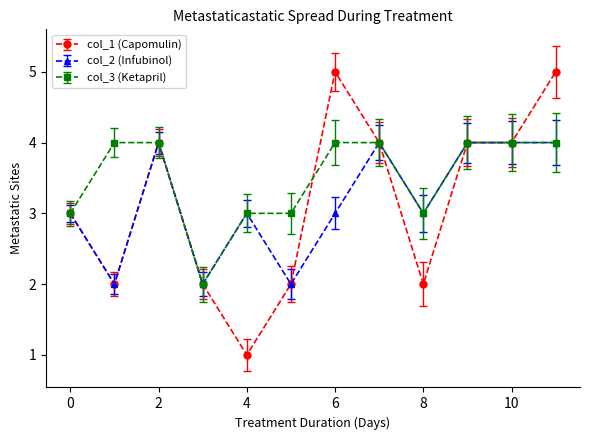

How many lines are shown in the chart?

3